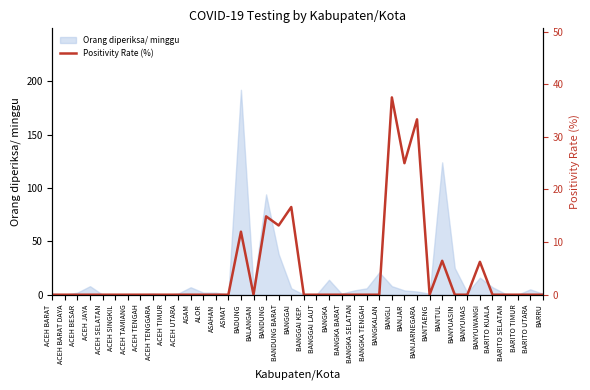

How many lines are shown in the chart?

1